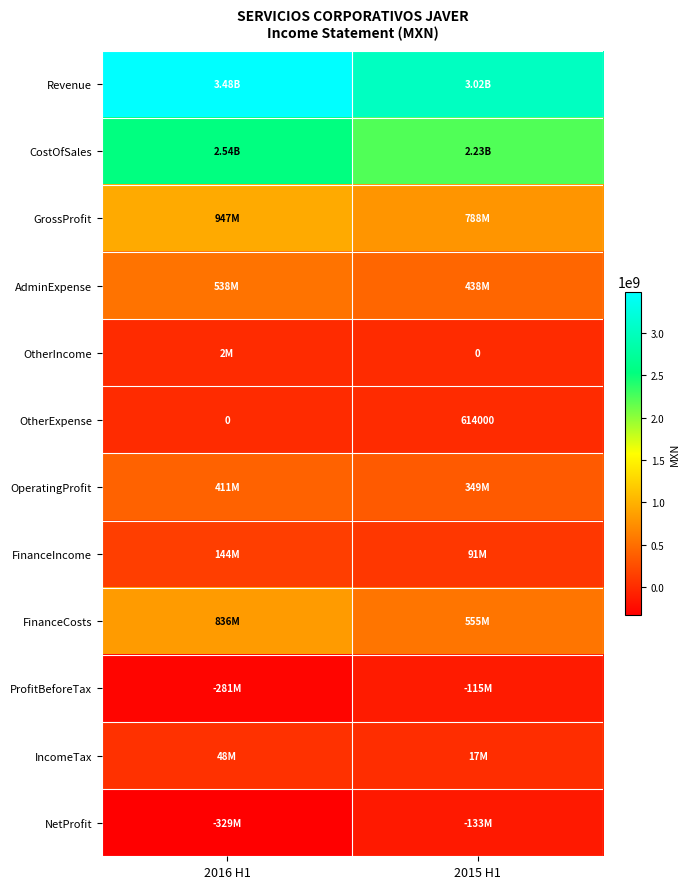

List the labels in order of OtherExpense value, largest first.

2015 H1, 2016 H1